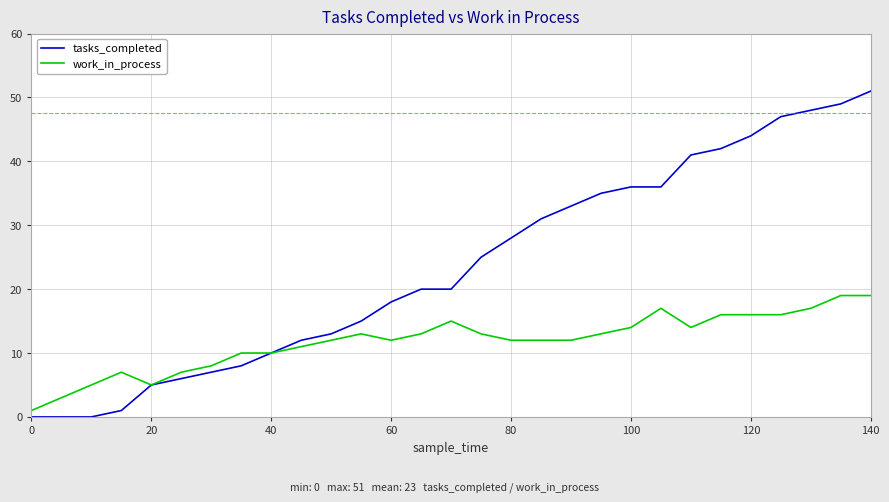

Which series has the largest total across all categories?

tasks_completed